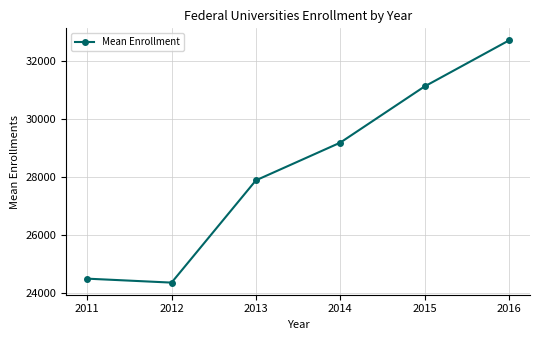

What is the greatest value displayed?

32696.2